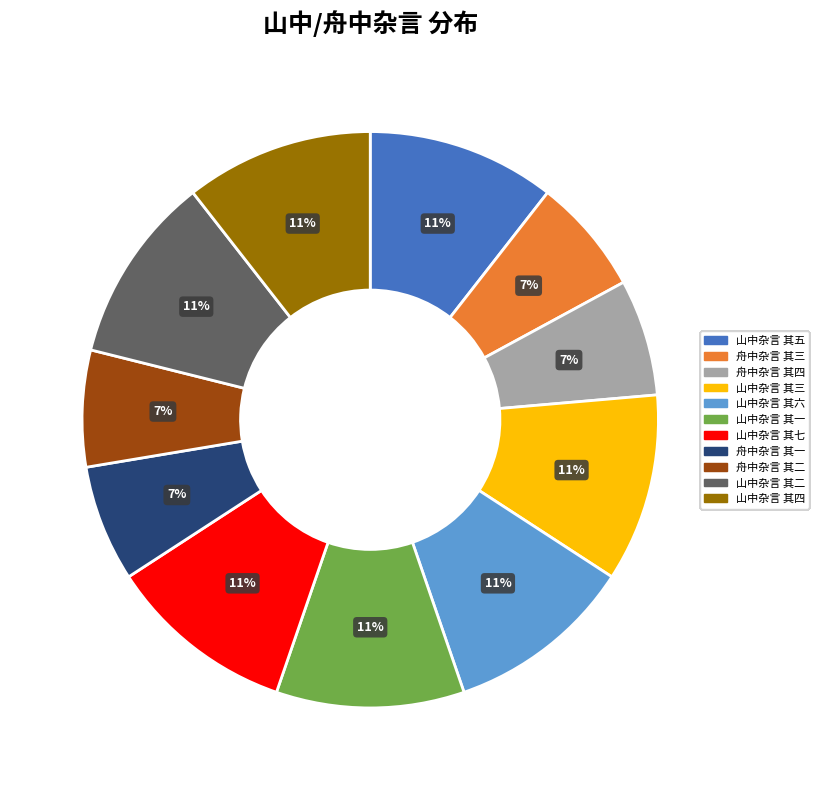

To the nearest percent, what portion does 舟中杂言 其三 represent?

7%